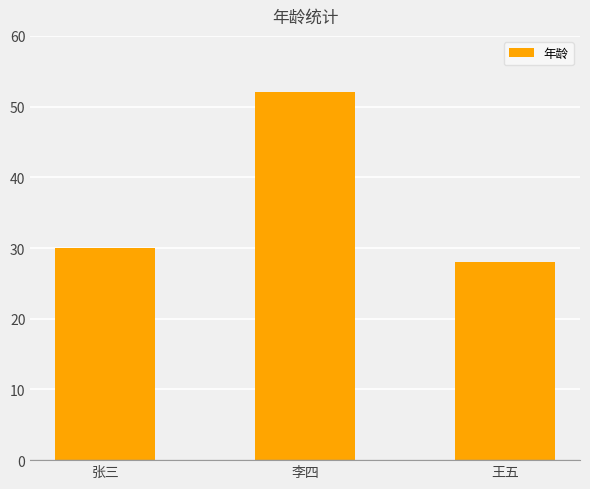

What is the value of the 3rd bar from the left?

28